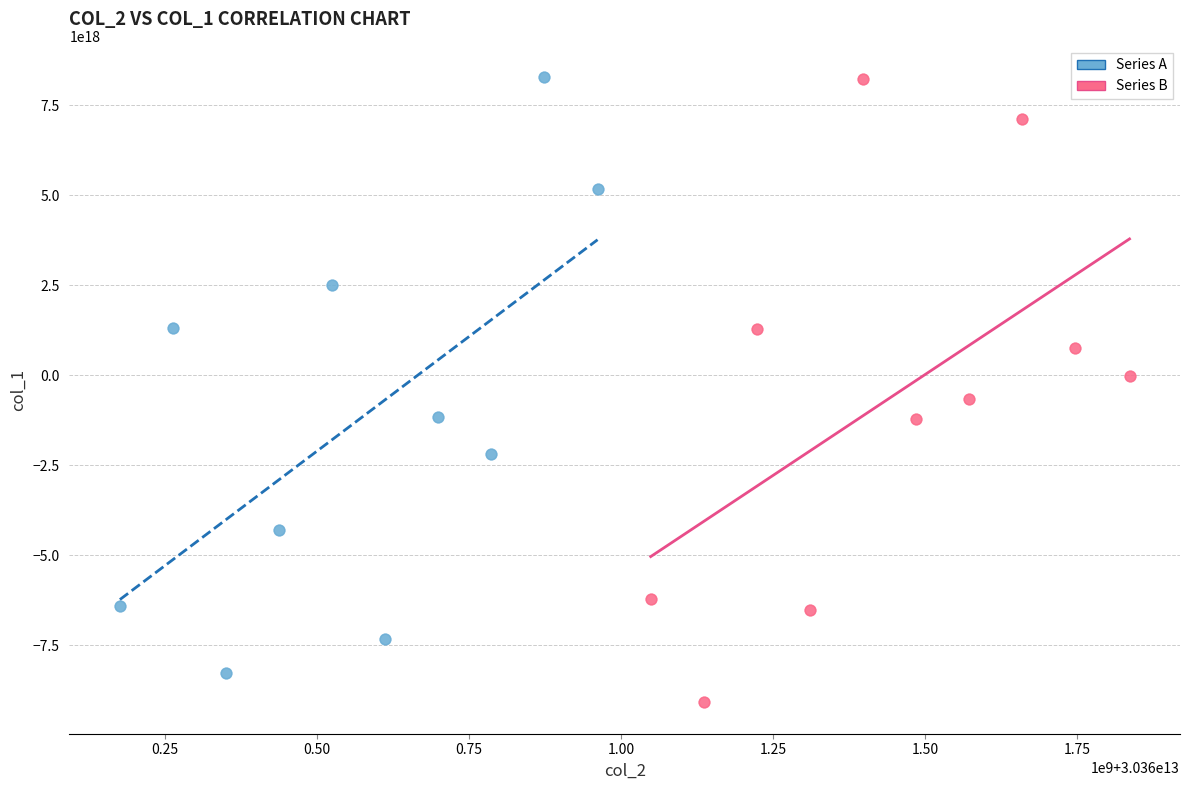

Which series has the largest Y range (max minus min)?

Series B